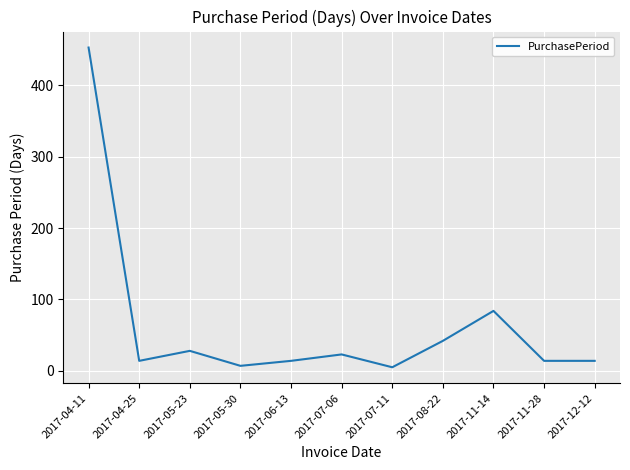

What is the difference between the second highest and minimum values?

79